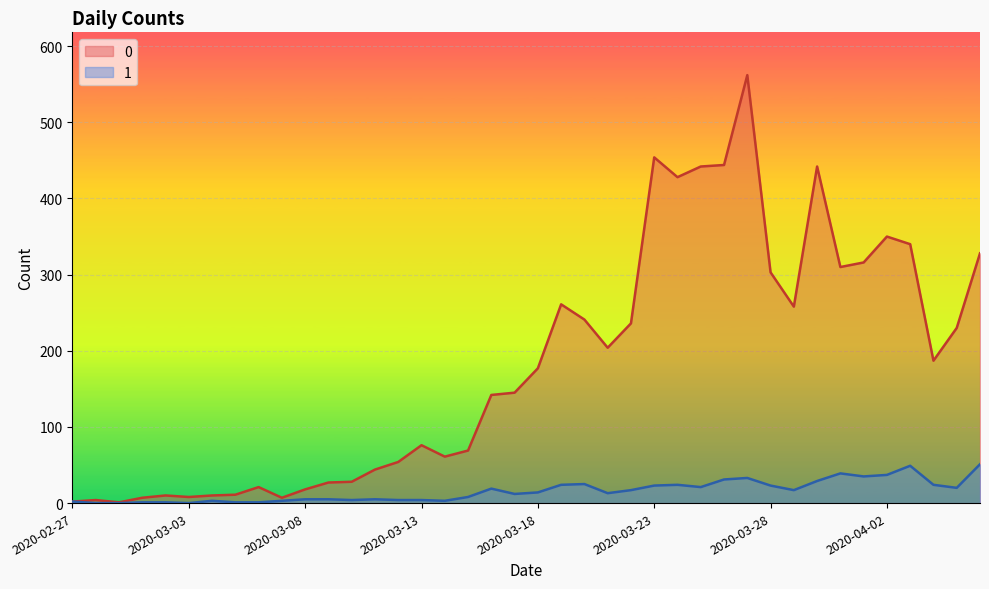

How many data points does each series have?

40